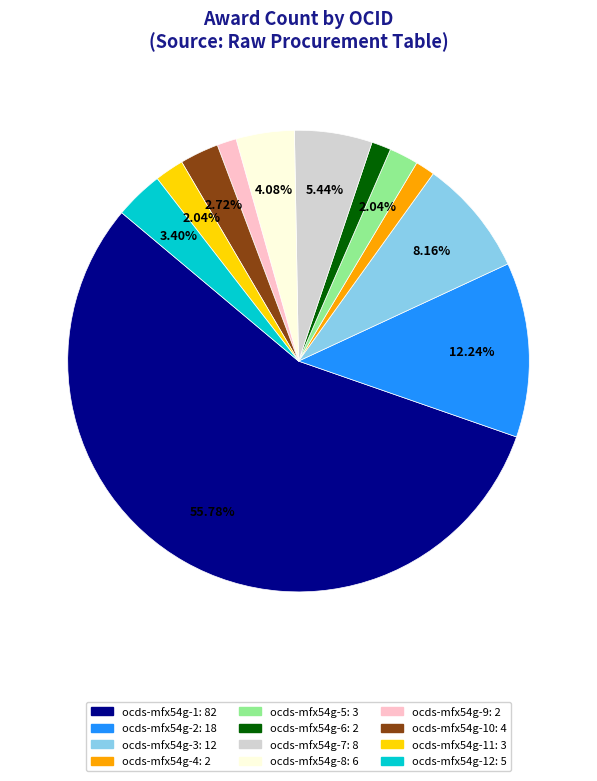

Does any single category account for the majority?

Yes